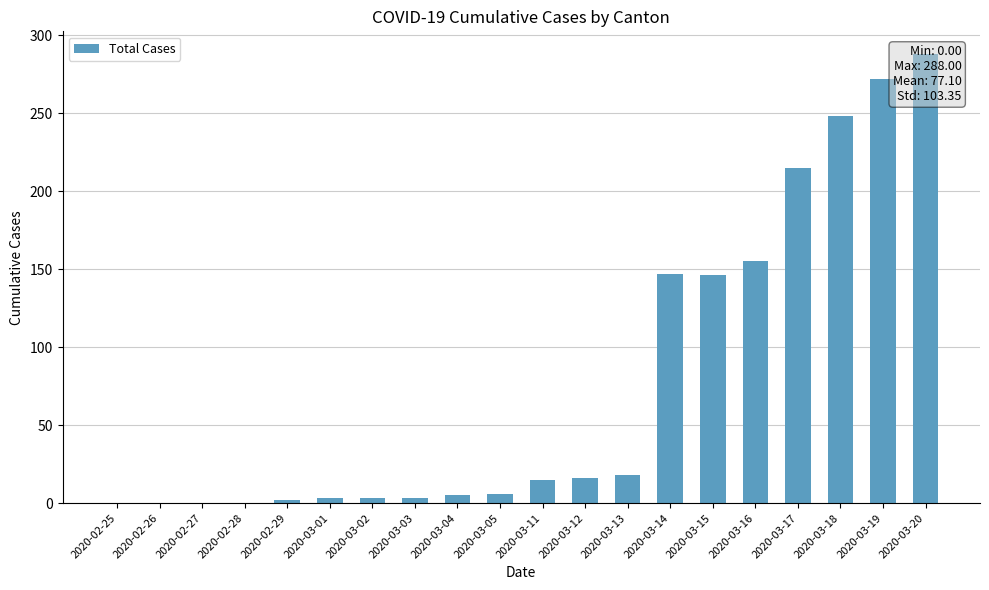

What is the change in value from 2020-02-26 to 2020-03-03?

+3